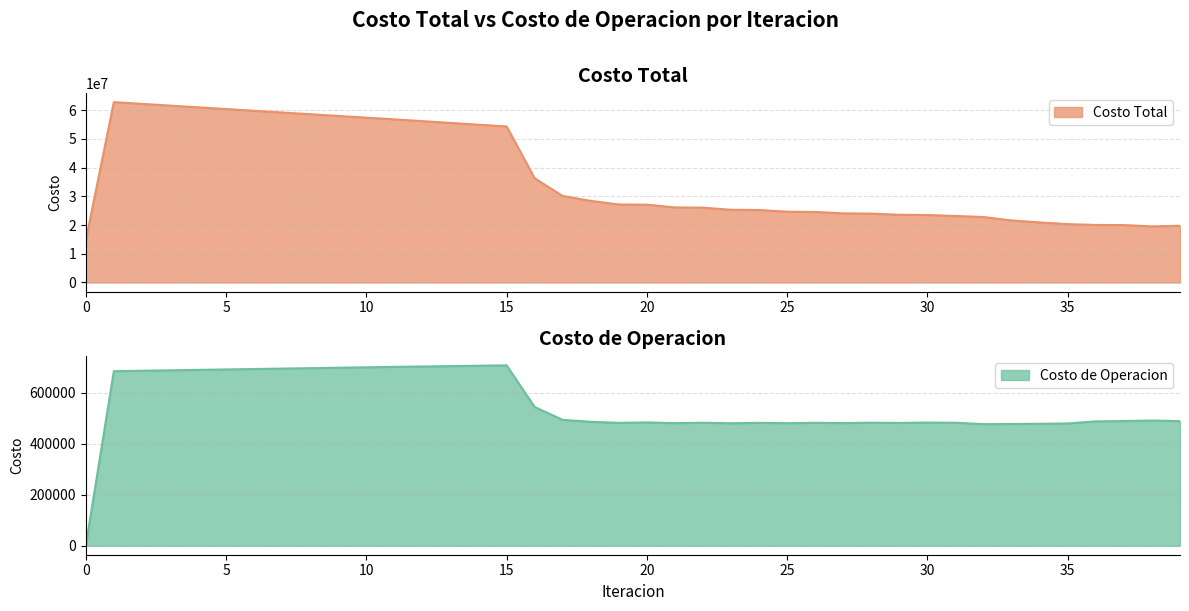

What is the sum of all Costo Total values?

1476874772.4